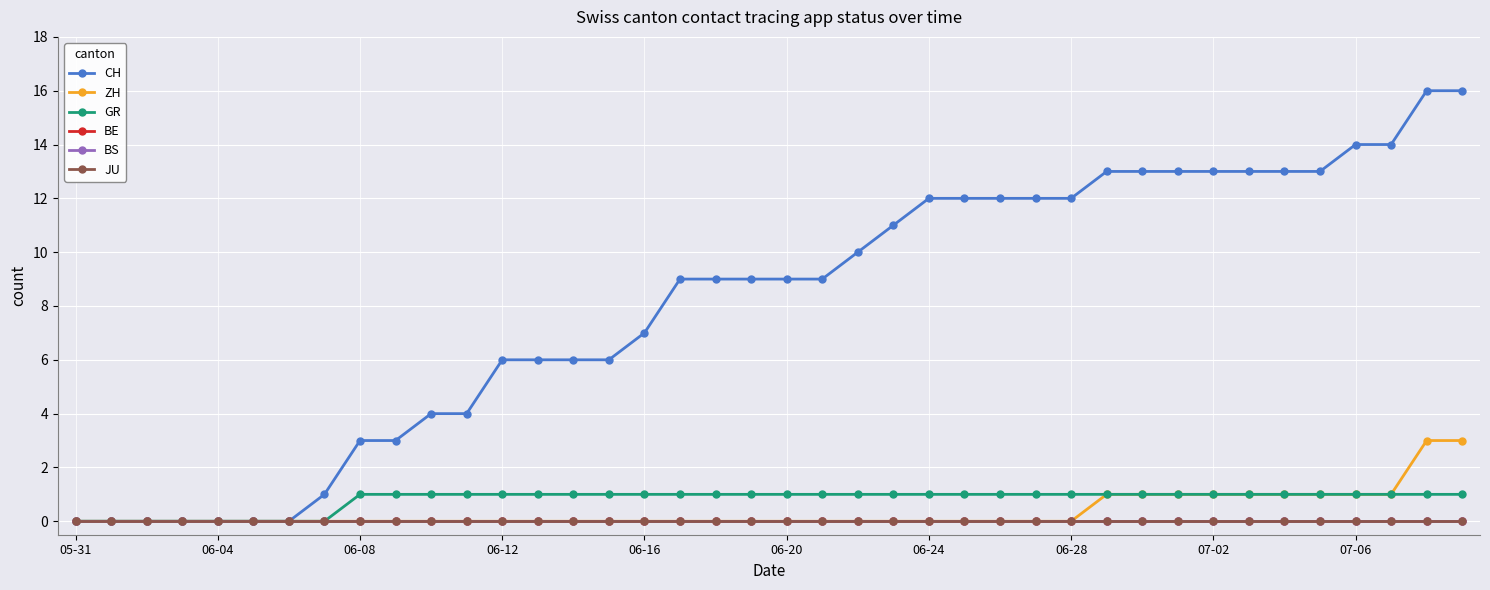

What is the label of the 10th point from the right?

30